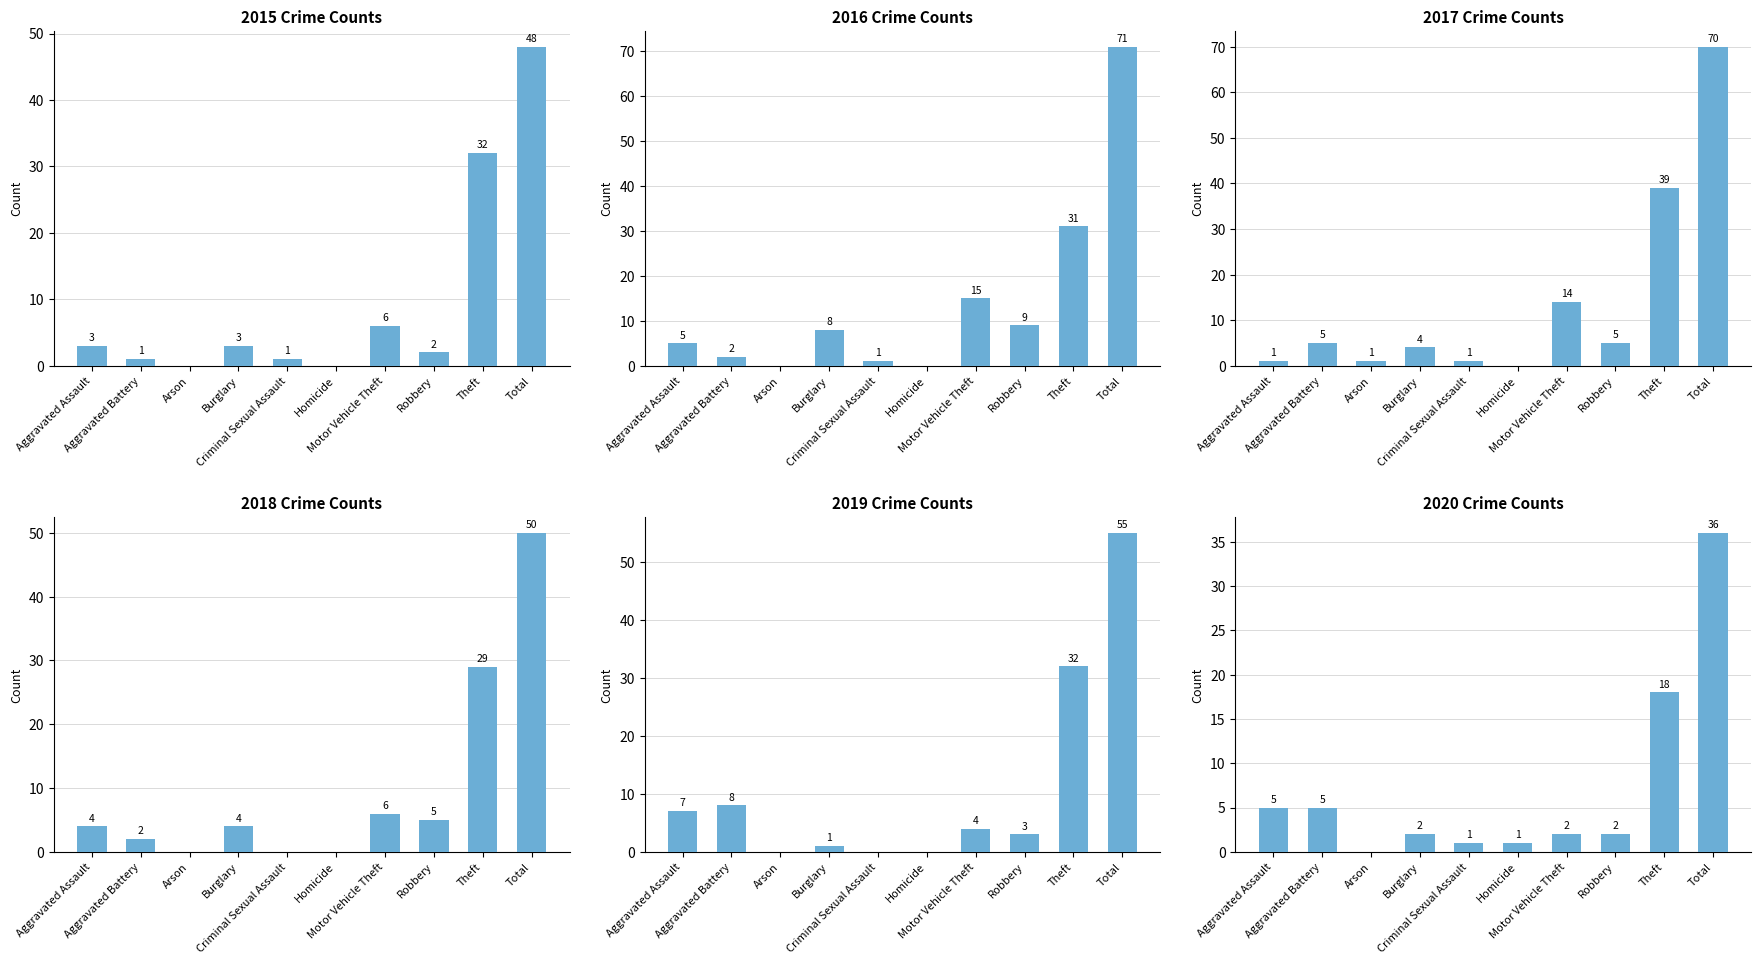

Between Aggravated Battery and Arson, which series saw the biggest shift?

2019